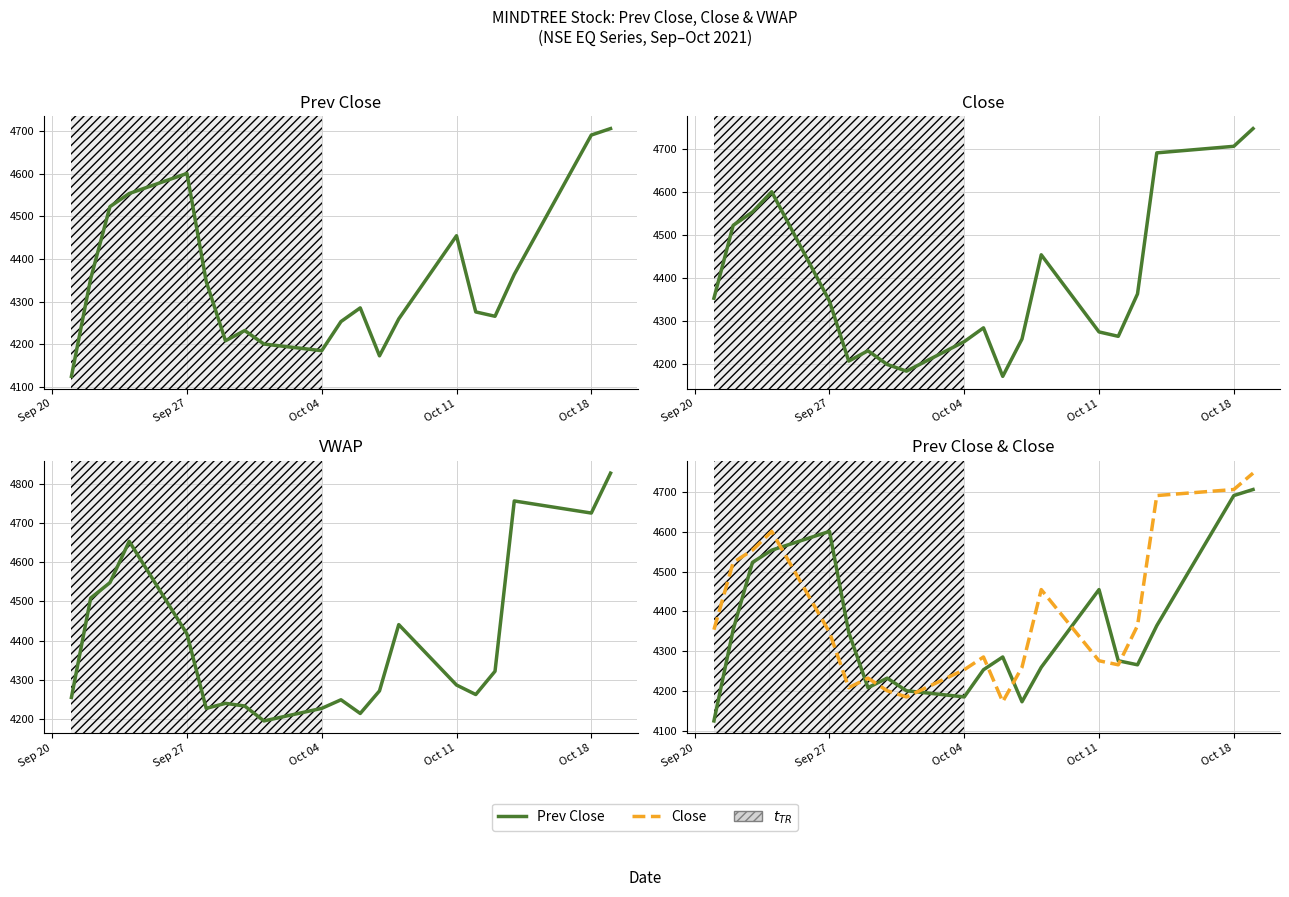

How many data points in Close are above 4347?

10